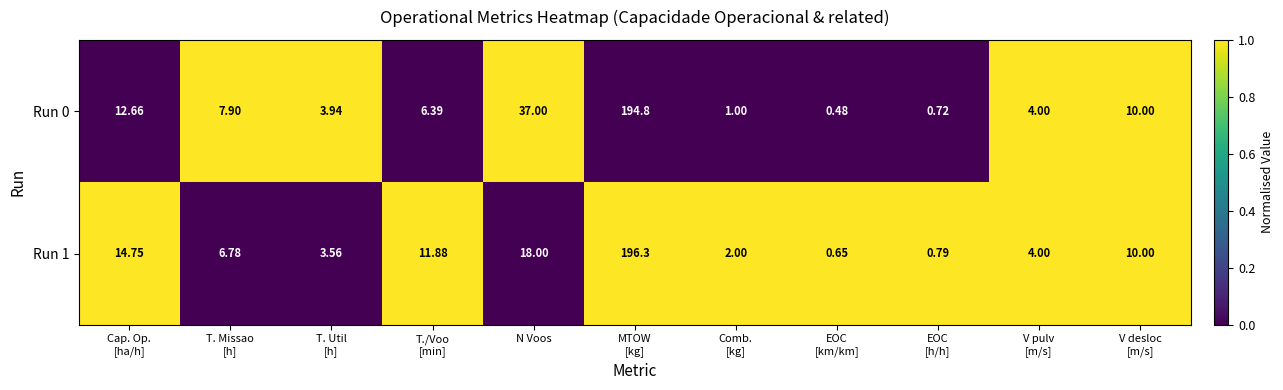

At which category is the sum across all series the highest?

MTOW
[kg]